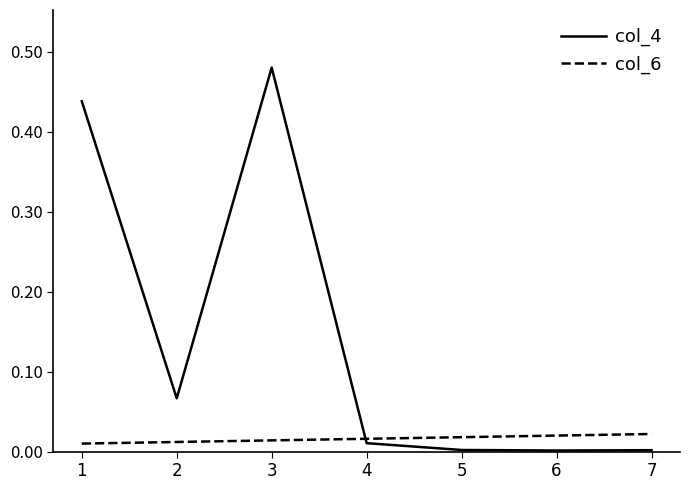

At which category does the chart reach its peak across all series?

3